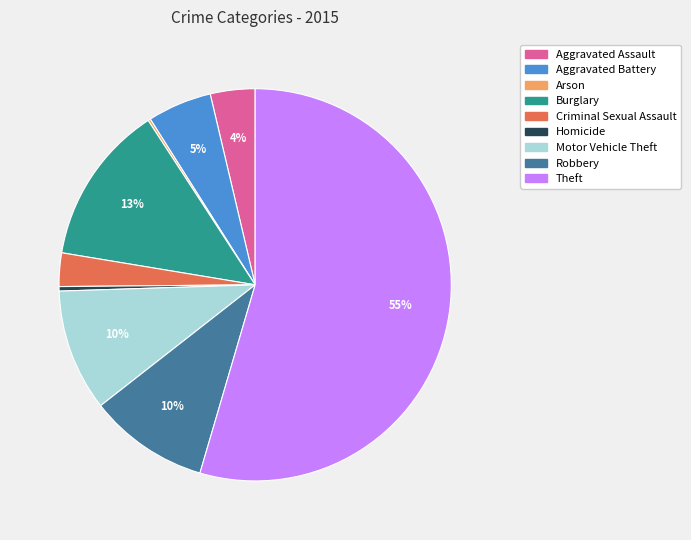

Do Theft and Homicide together represent more than half of the pie?

Yes